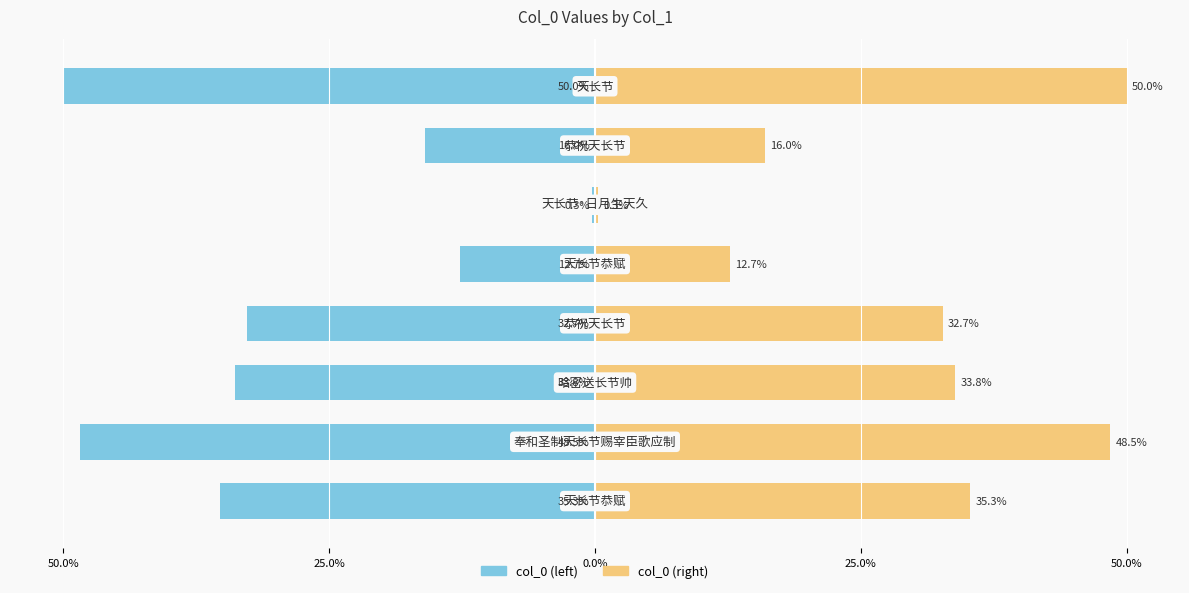

Count the number of data series in this chart.

2